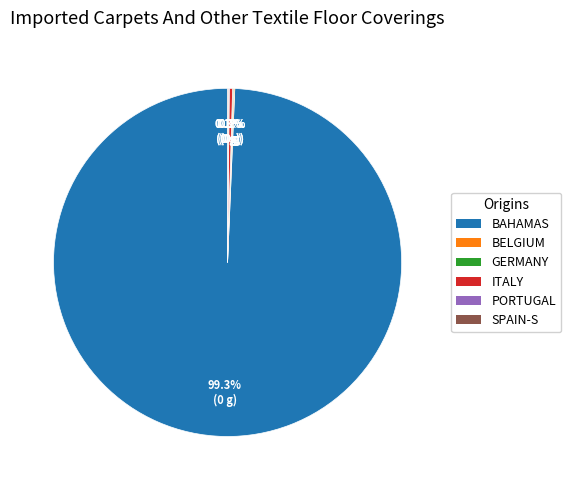

To the nearest percent, what is the difference between the largest and smallest slice percentages?

99%